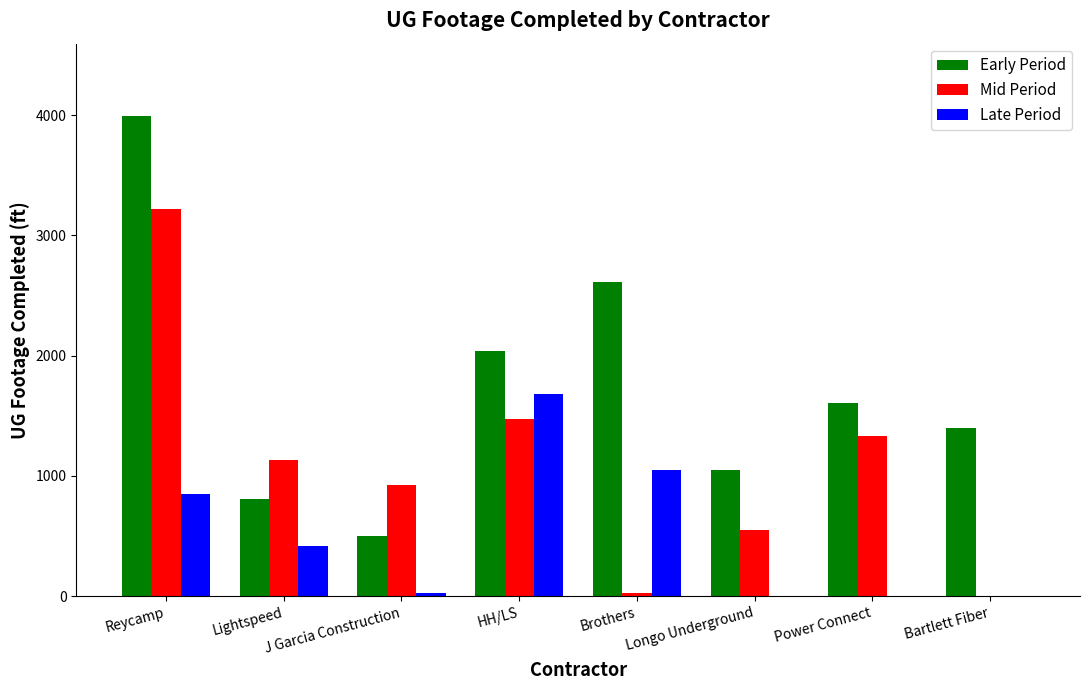

How many distinct data groups are displayed?

3